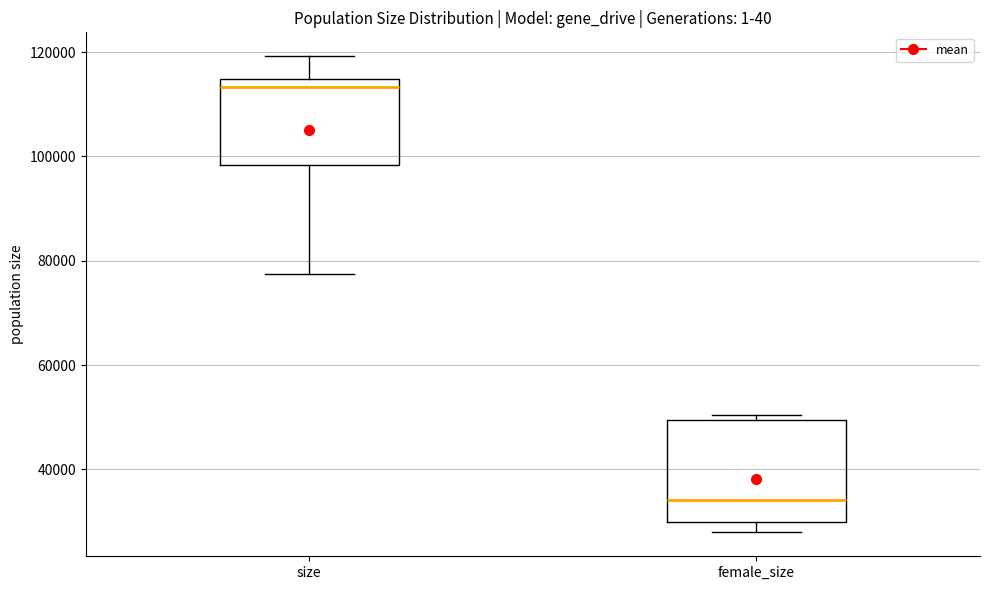

Reading left to right, read every box against the y-axis: the position of its median line, the range the box covers, and the ends of its whiskers. The values are not printed on the chart, so give them approximately, as read against the axis.

size: median 114000 (just below the box's upper edge), box 98000 to 114000, whiskers 78000 to 120000
female_size: median 34000, box 30000 to 50000, whiskers 28000 to 50000 (just above the box's upper edge)